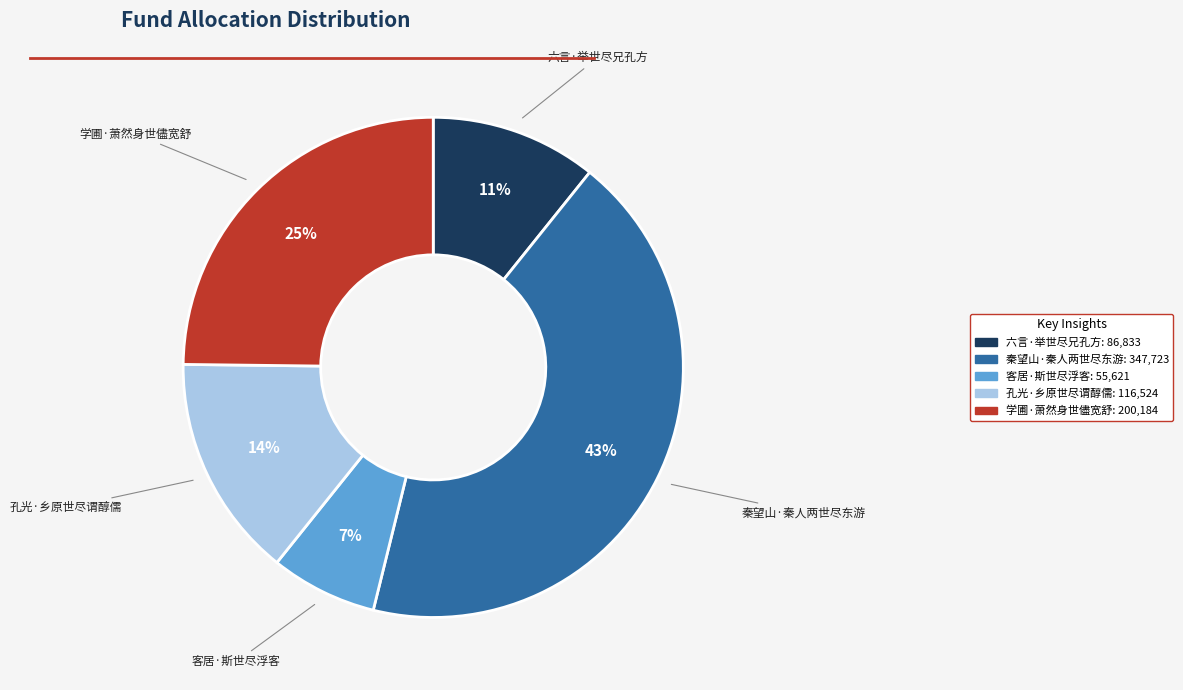

Which category has the smallest portion of the pie?

客居·斯世尽浮客